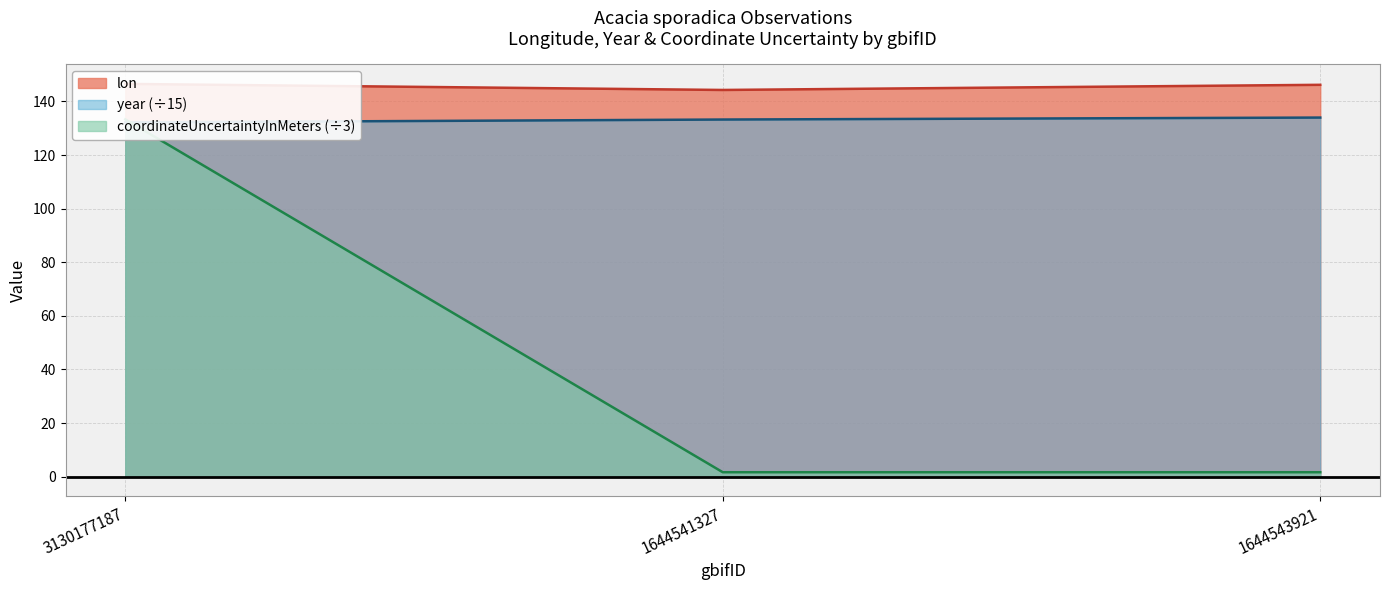

Which series has the widest spread of values?

coordinateUncertaintyInMeters